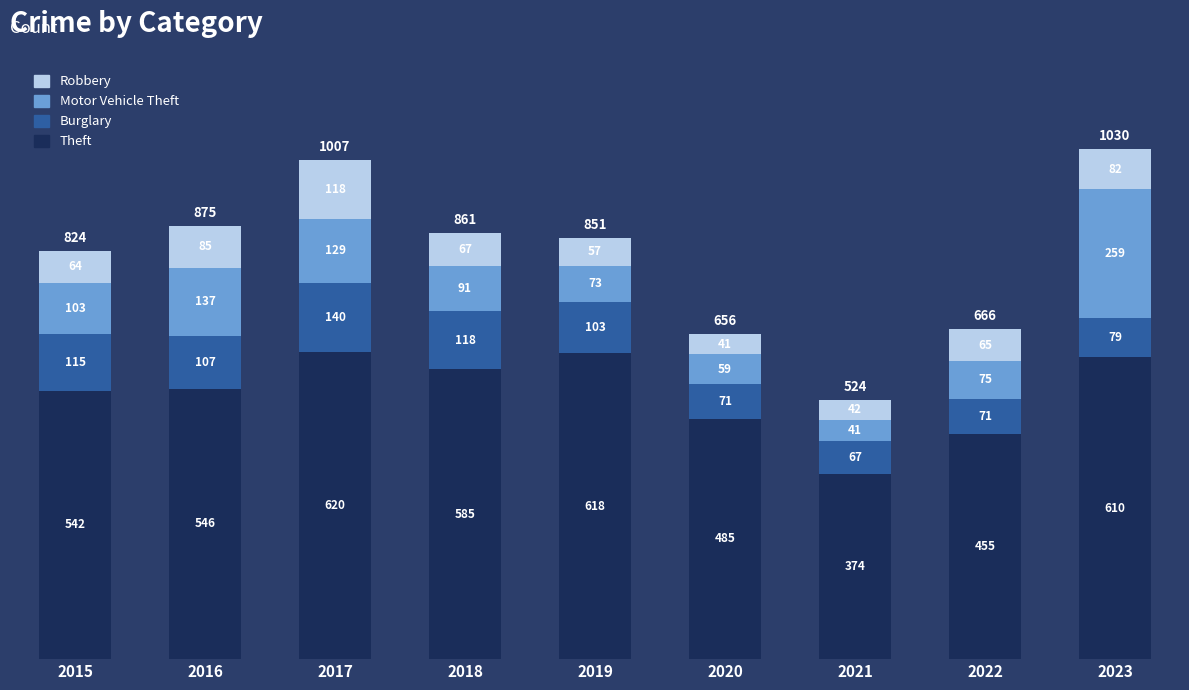

What is the difference between the maximum and minimum values in the Theft series?

246